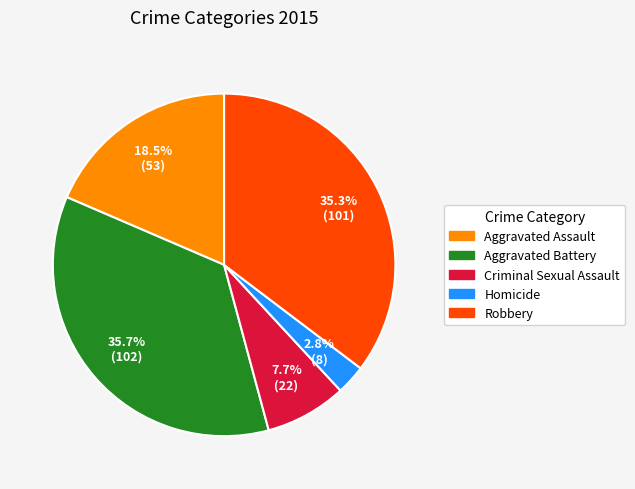

To the nearest percent, what is the difference between the Robbery and Criminal Sexual Assault slice percentages?

28%